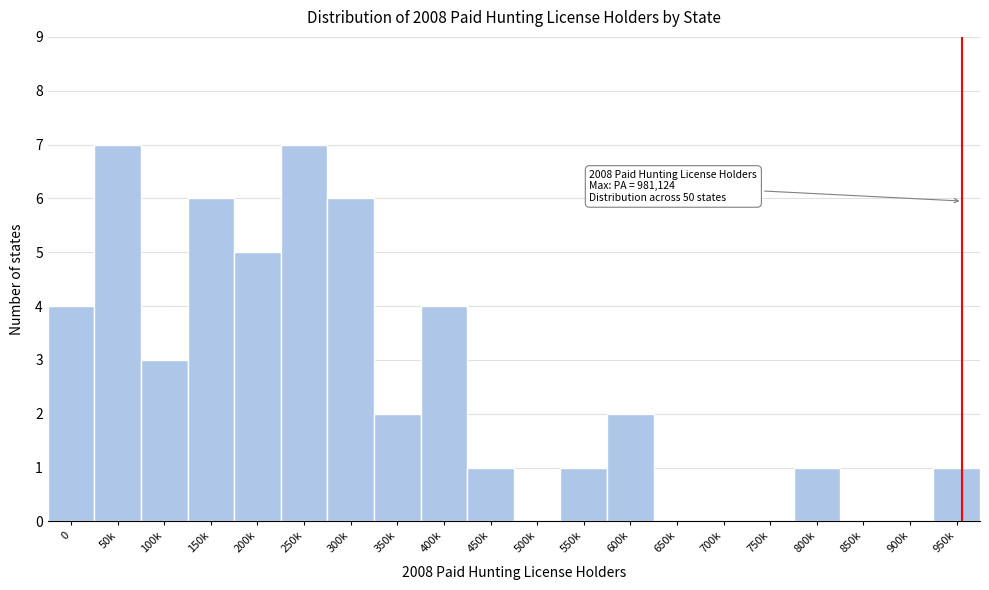

Reading right to left, transcribe all the data shown in this chart.

950k=1	900k=0	850k=0	800k=1	750k=0	700k=0	650k=0	600k=2	550k=1	500k=0	450k=1	400k=4	350k=2	300k=6	250k=7	200k=5	150k=6	100k=3	50k=7	0=4